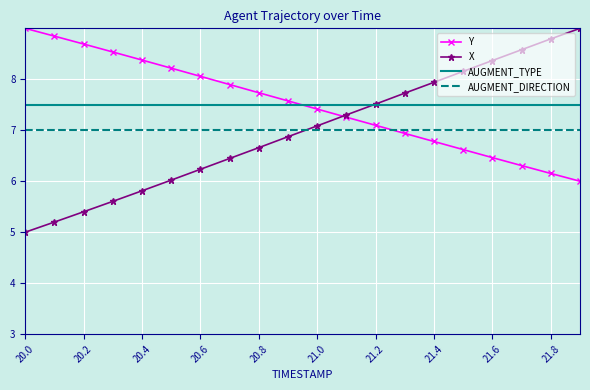

Which series ends up on top after the final intersection of Y and AUGMENT_TYPE?

AUGMENT_TYPE